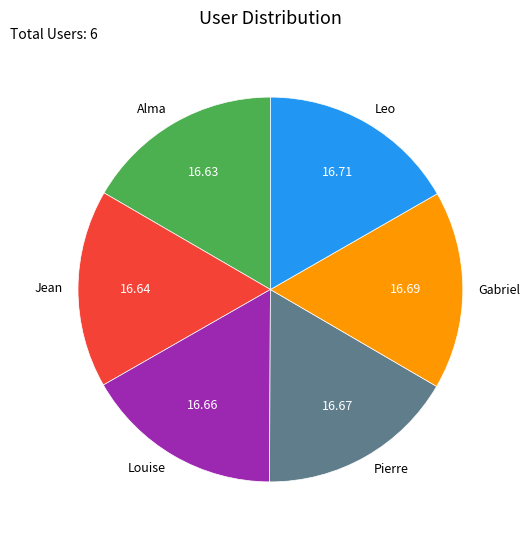

How many slices are in this pie chart?

6